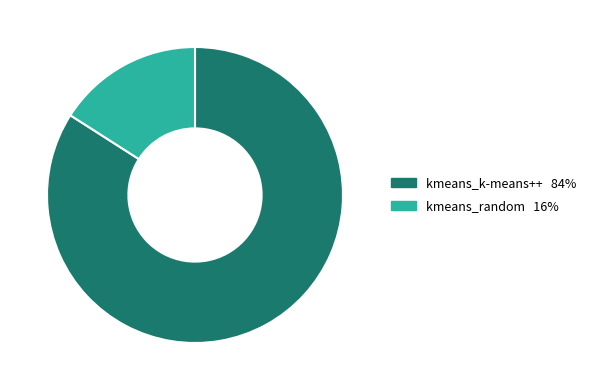

How many segments does this pie chart have?

2